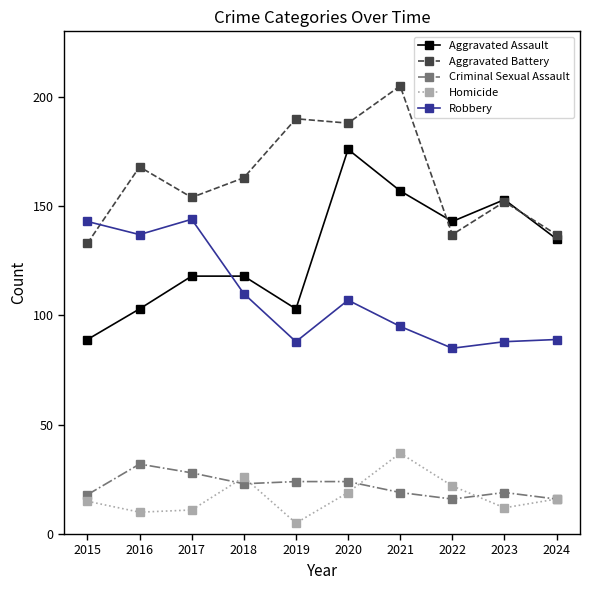

The Aggravated Assault series shows 200 at 2024. True or false?

False